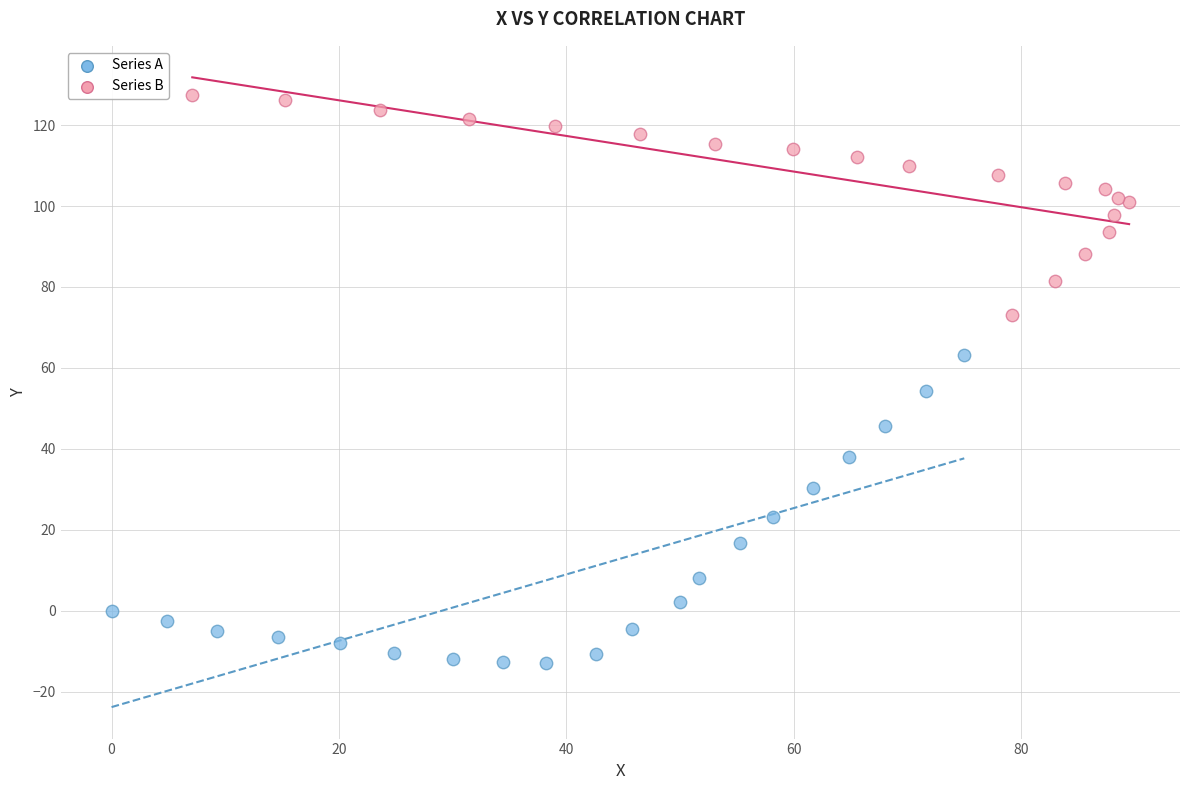

What are all the series names shown in the legend?

Series A, Series B